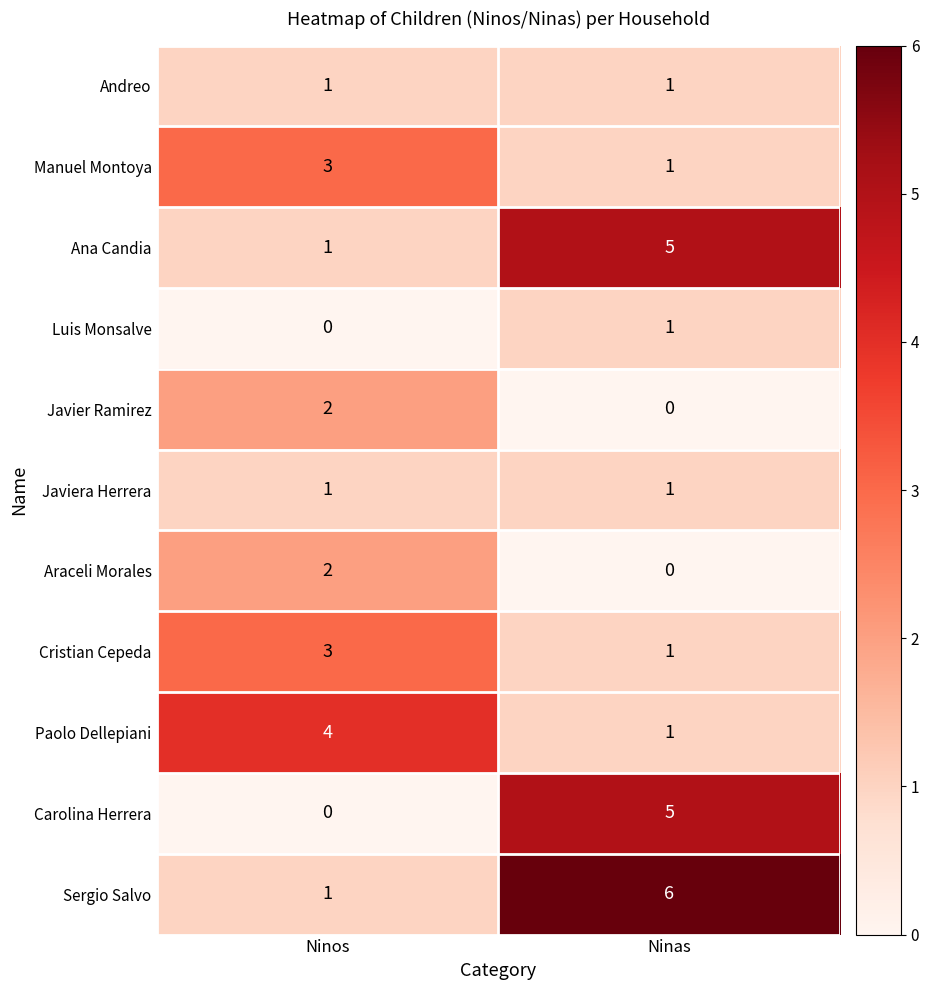

Count the number of data series in this chart.

11